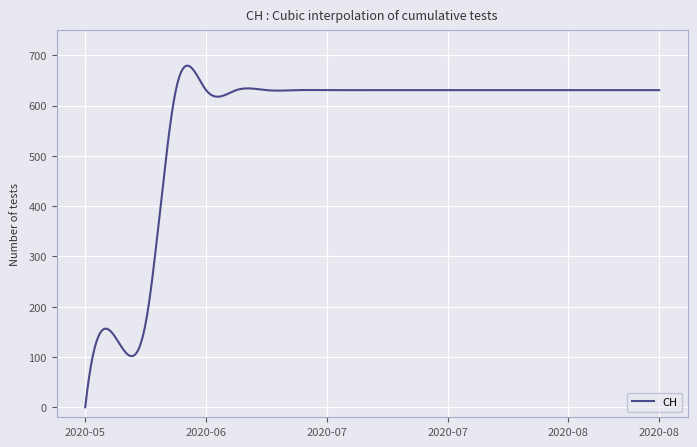

How many series are shown in this chart?

1